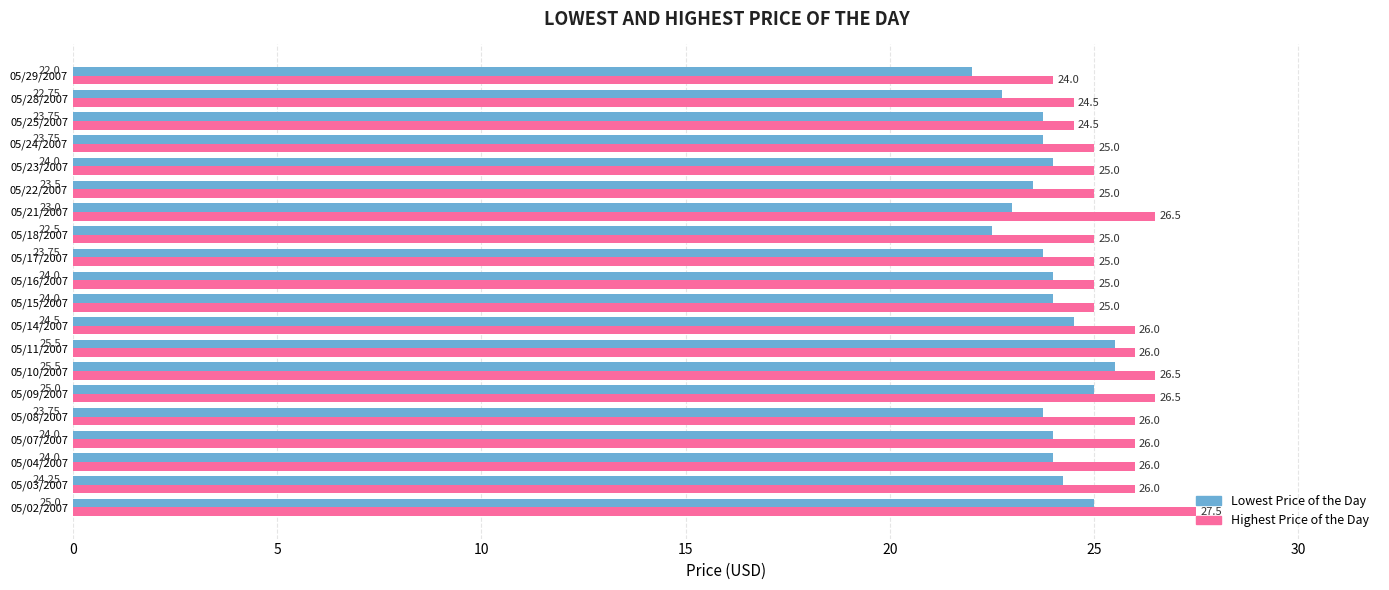

Which series has the largest total across all categories?

Highest Price of the Day